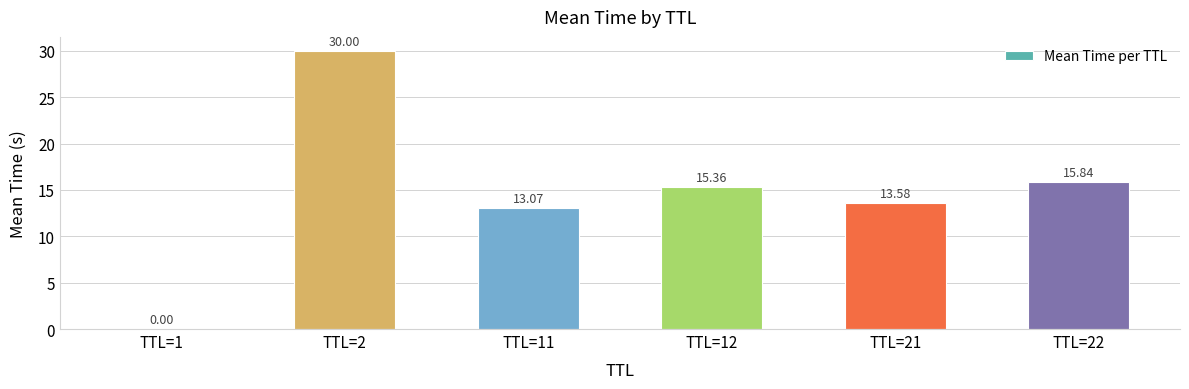

At which label is the value closest to 15?

TTL=12